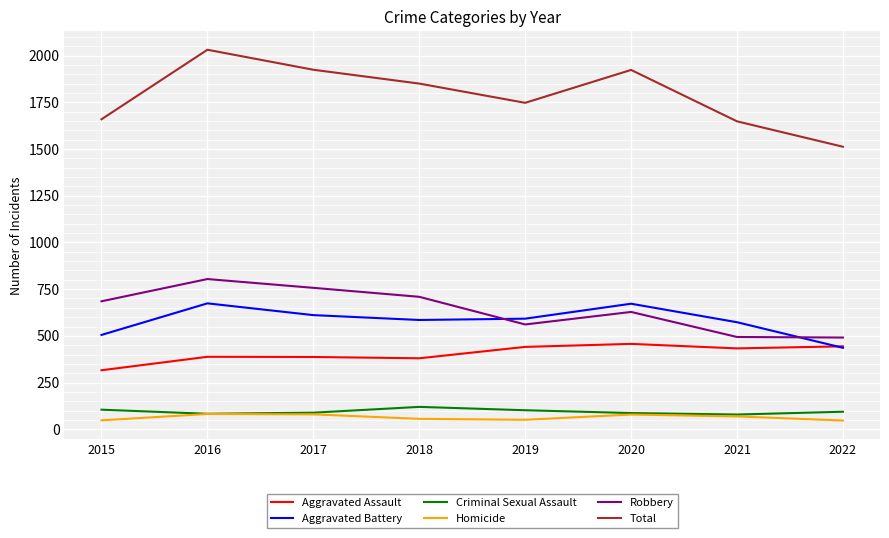

What is the spread (max minus min) of values at 2017?

1844